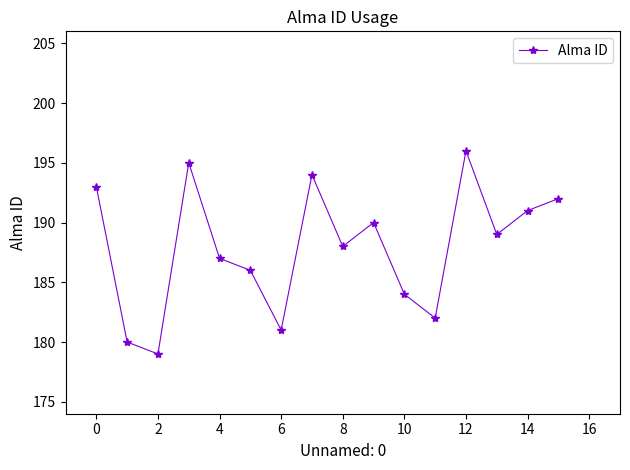

What is the greatest value displayed?

196